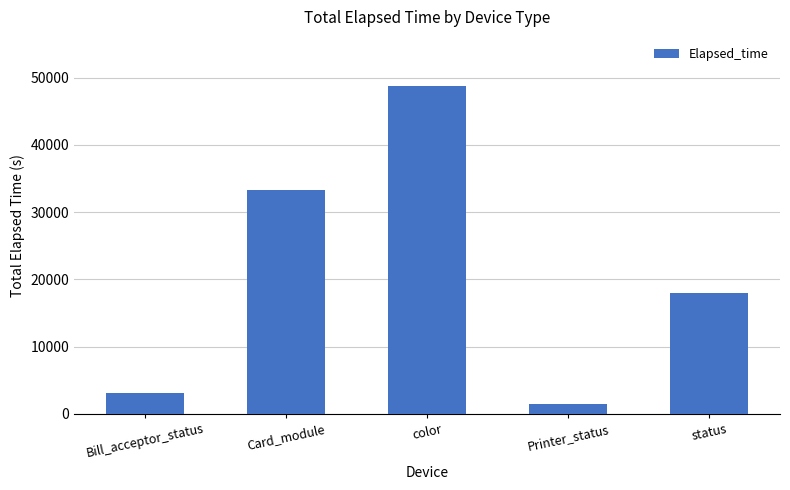

At which label is the value closest to 25134?

status